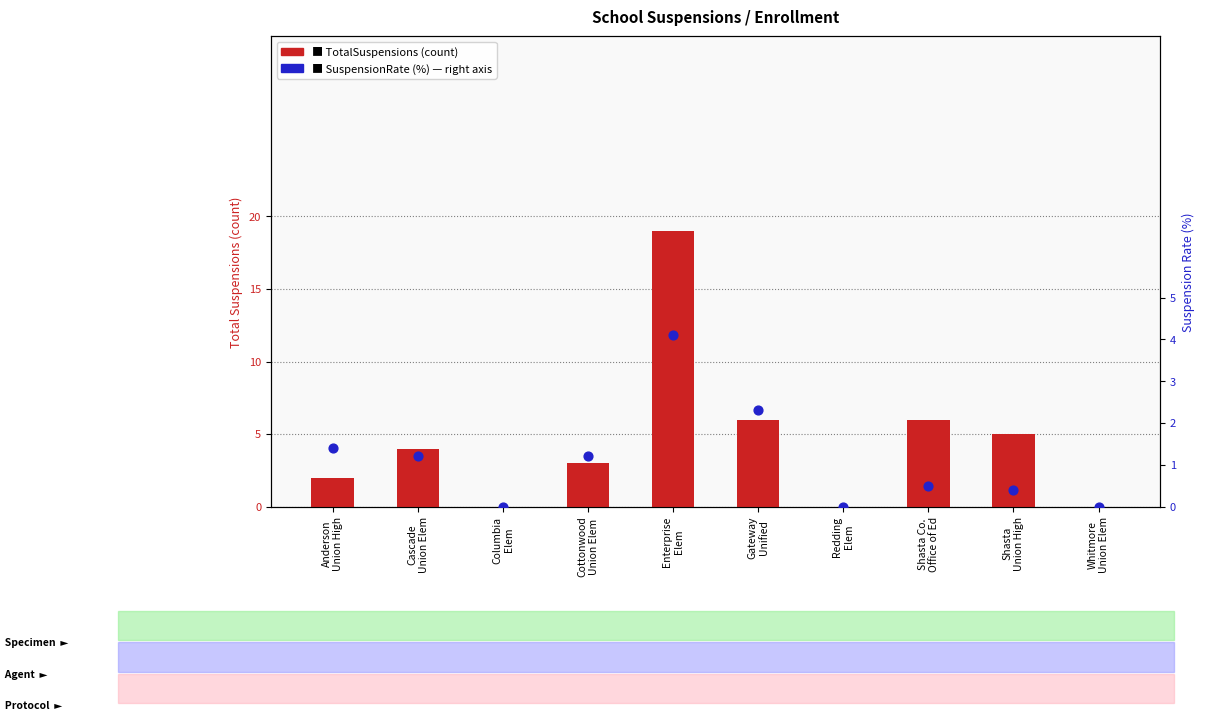

Is the value of SuspensionRate (%) at Columbia
Elem greater than the value of TotalSuspensions at Cascade
Union Elem?

No